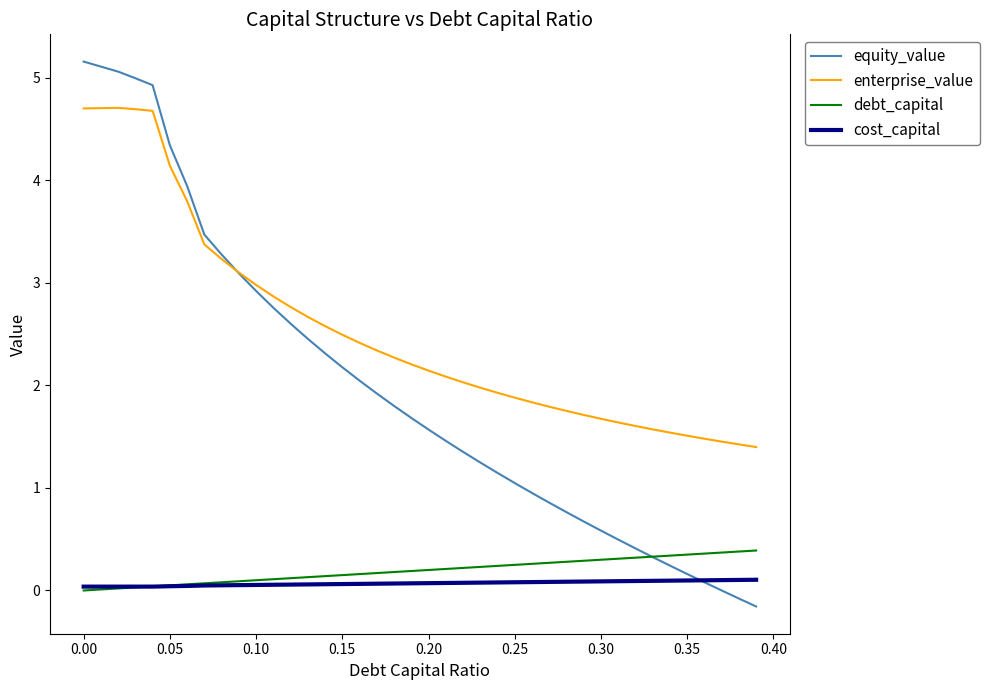

Which series has the largest total across all categories?

enterprise_value